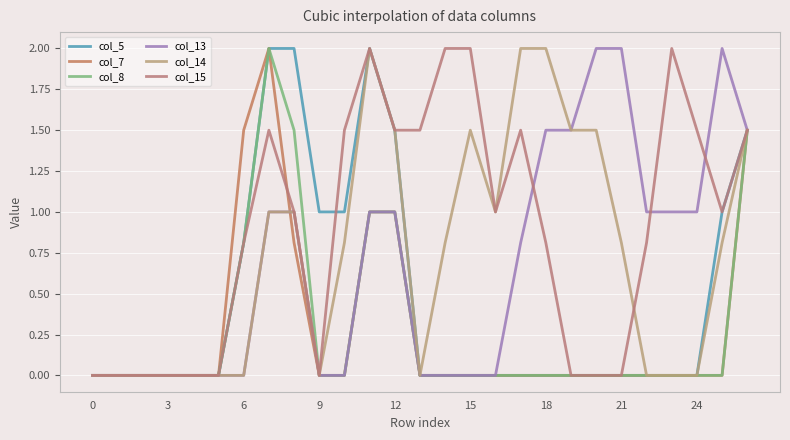

How many lines are shown in the chart?

6